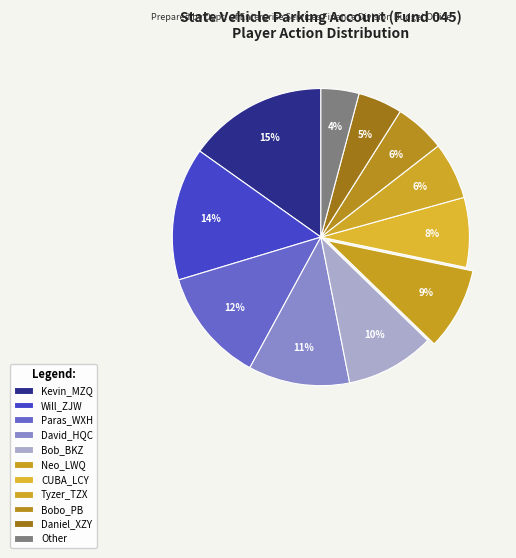

How many slices are in this pie chart?

11